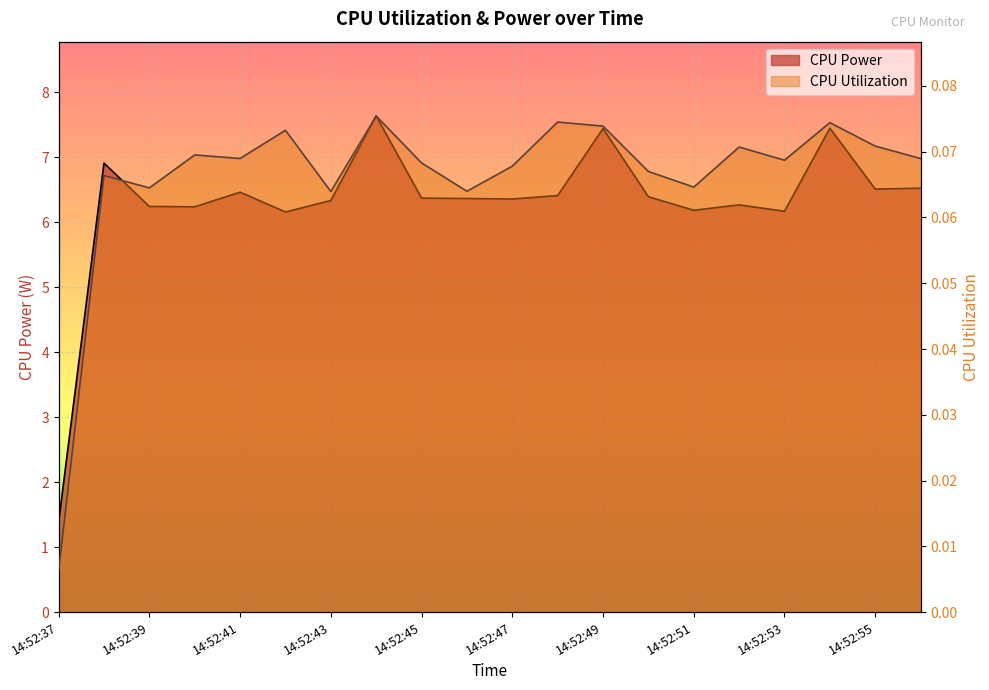

What is the value of the CPU Utilization point at the 5th from the left?

0.1